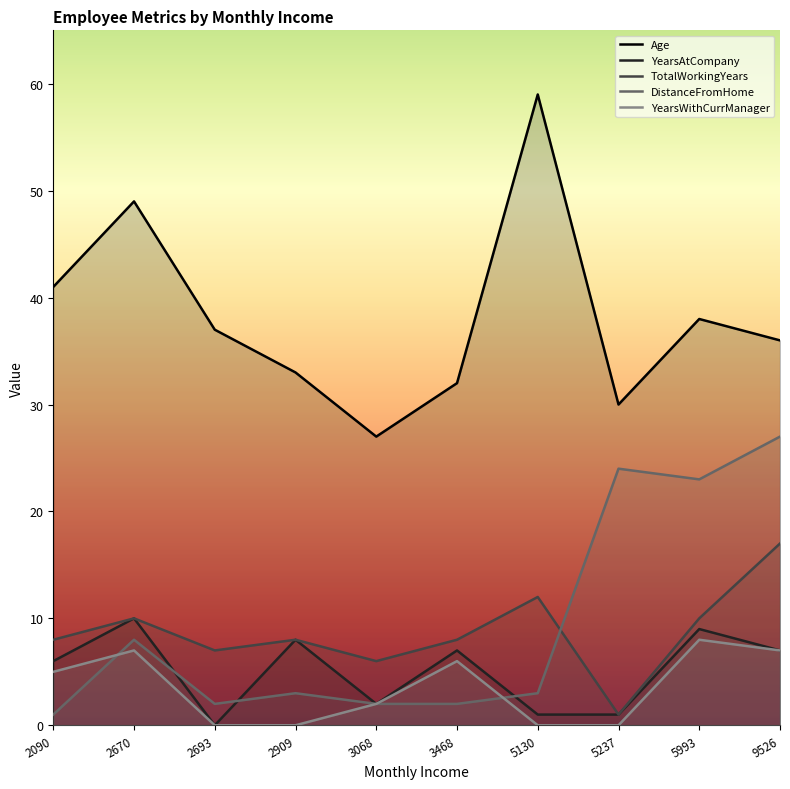

Does the chart display data point markers on the line(s)?

No